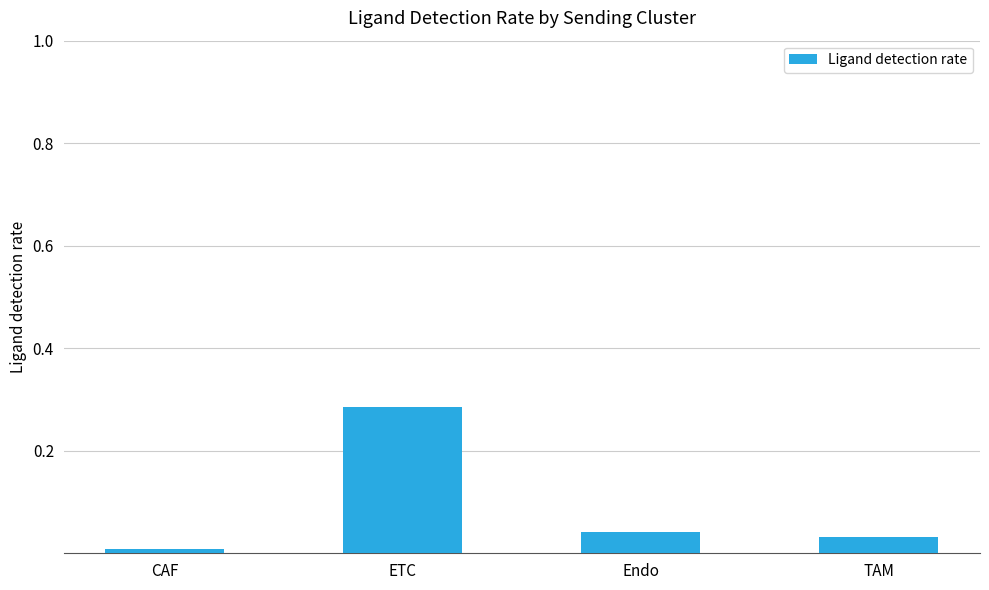

Rank the categories by value from lowest to highest.

CAF, TAM, Endo, ETC